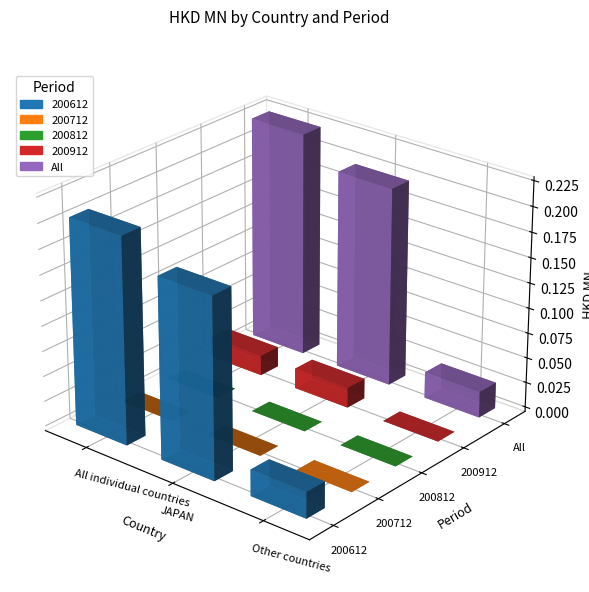

What position from the left is Other countries?

3